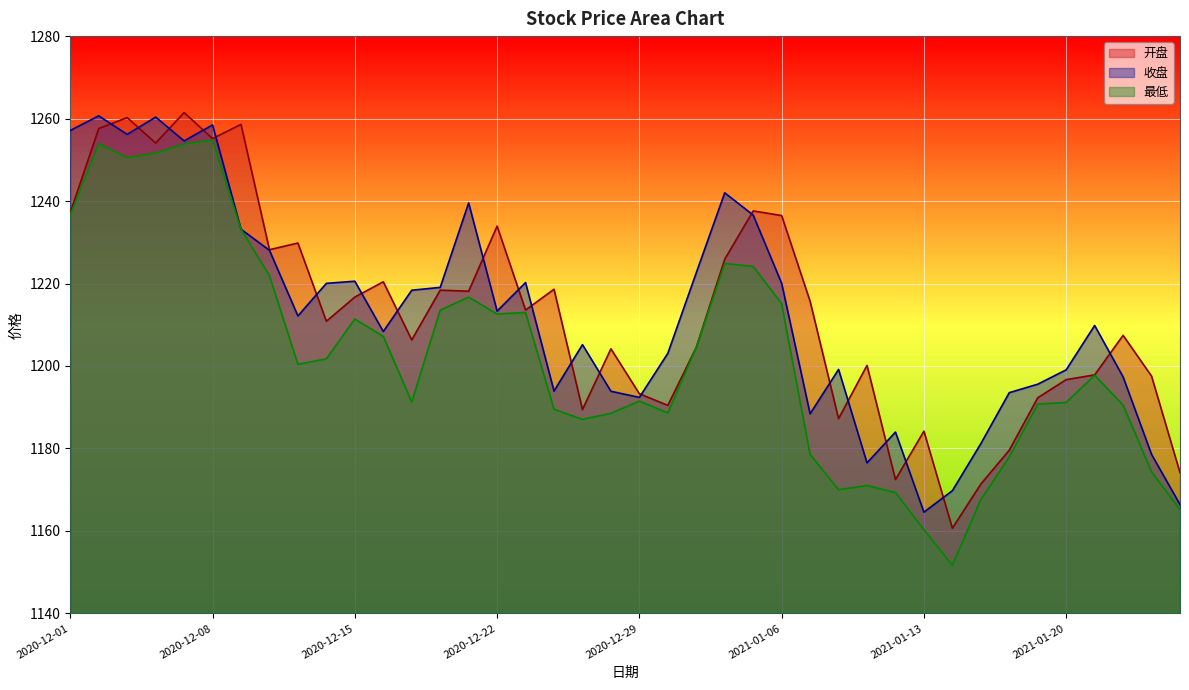

What is the difference between the maximum and minimum values in the 开盘 series?

100.8